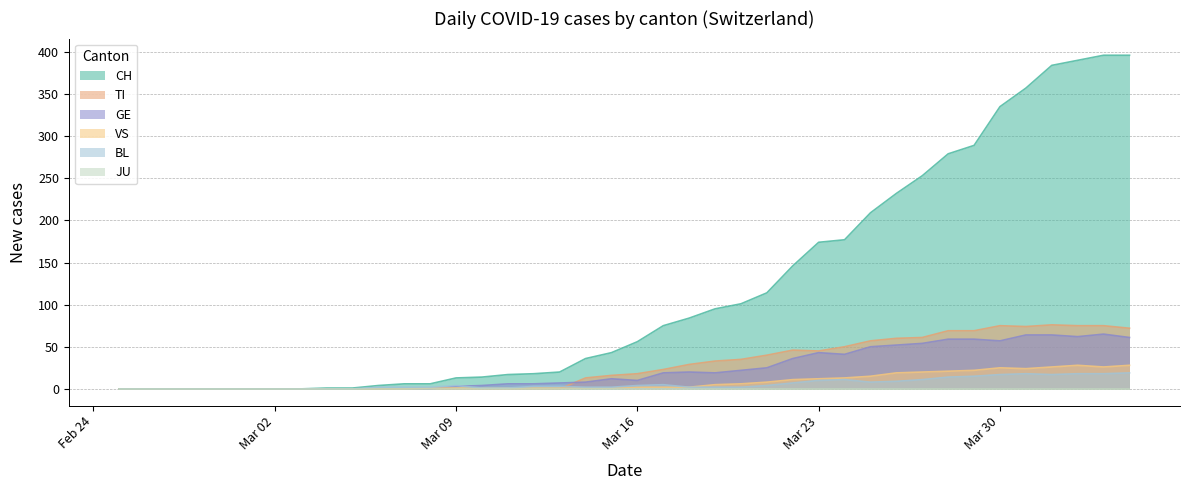

How many lines are shown in the chart?

6